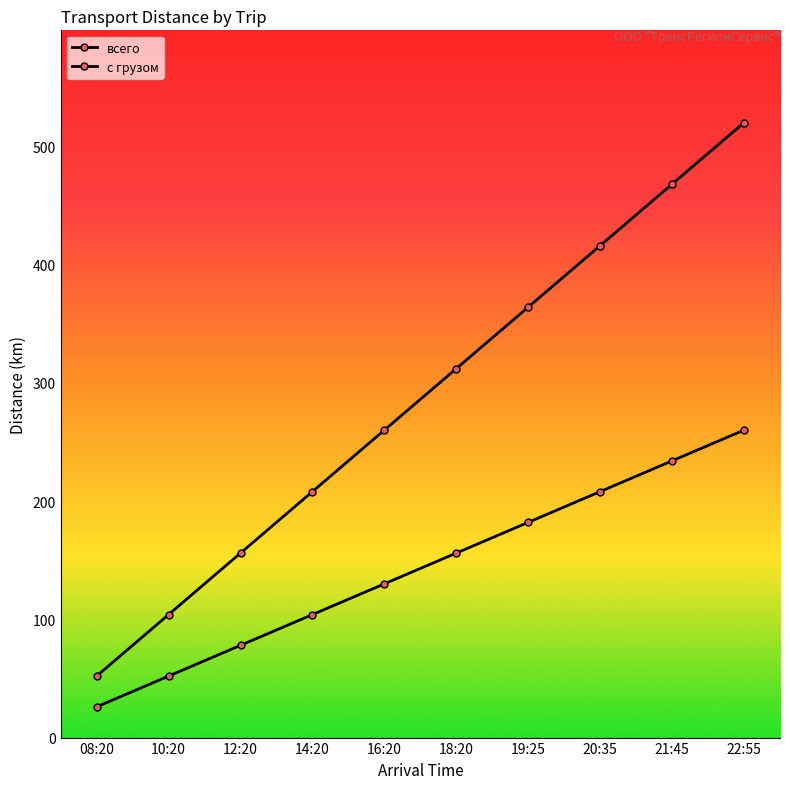

What position from the left is 18:20?

6